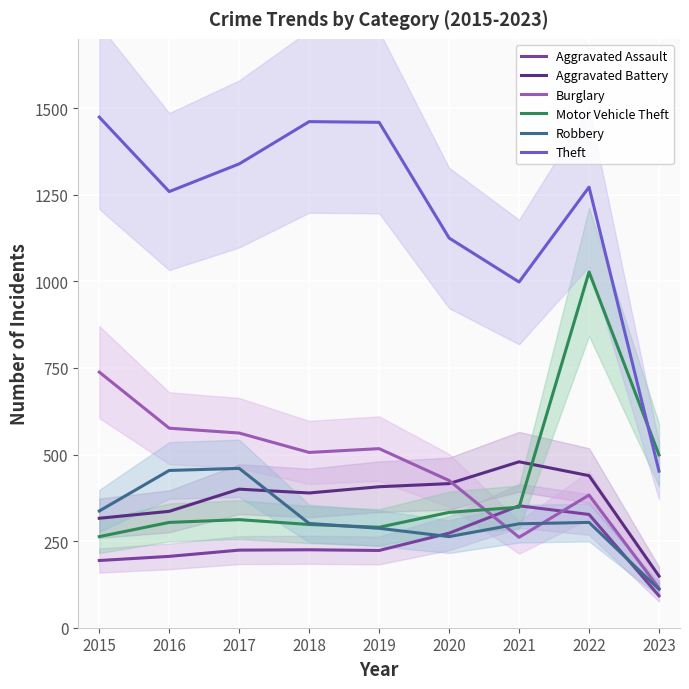

Which category has the highest value in the Burglary series?

2015